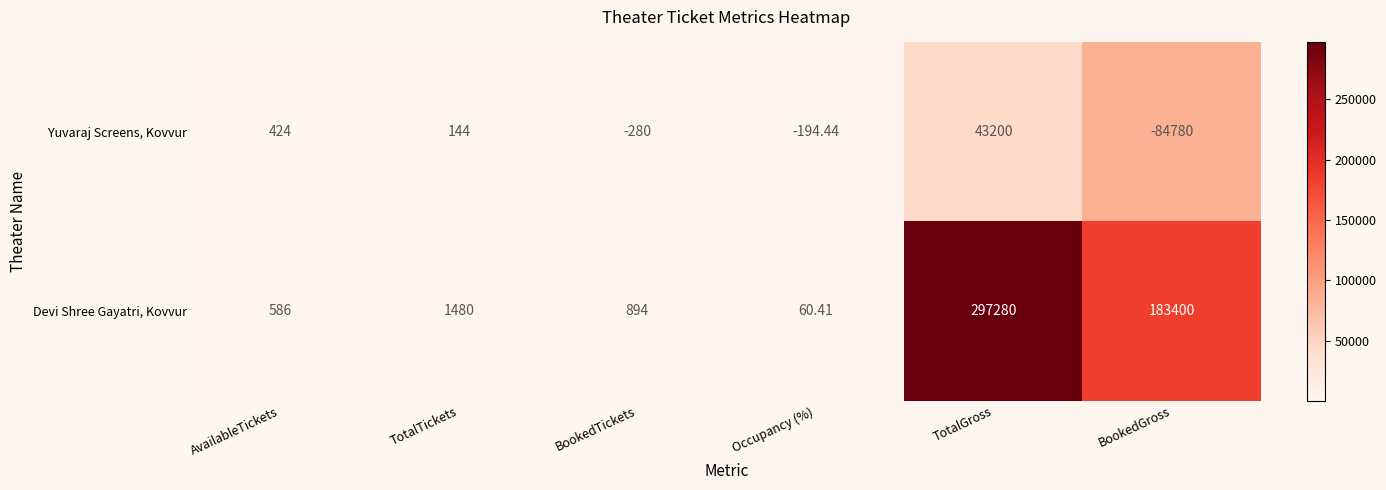

Which series has the widest spread of values?

Devi Shree Gayatri, Kovvur